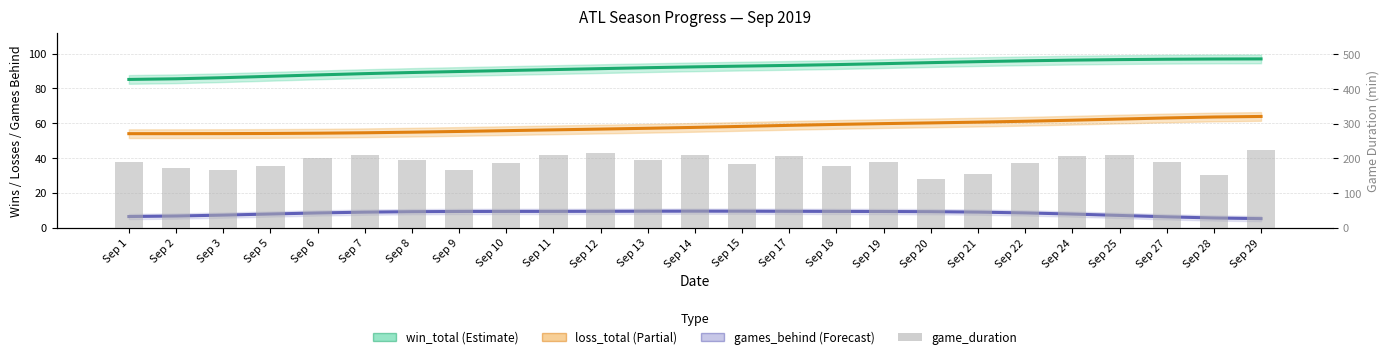

Which category has the lowest value across all series?

Sep 29